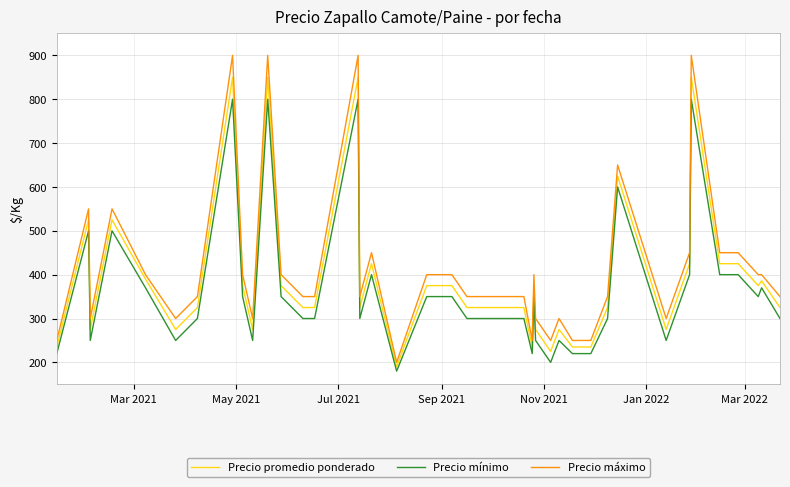

What is the difference between the maximum and minimum values in the Precio mínimo series?

620